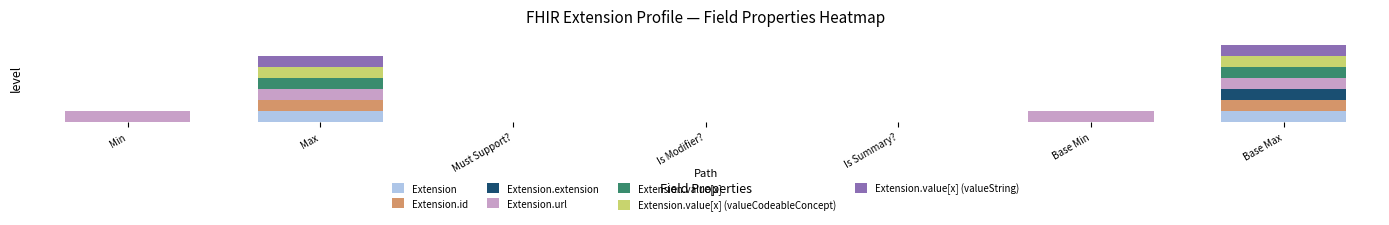

Are the bars horizontal?

No